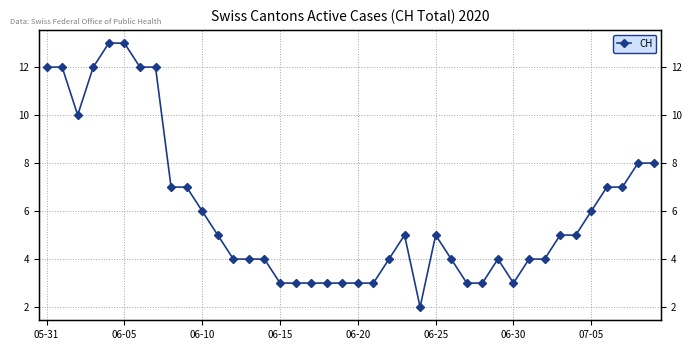

What is the average value?

6